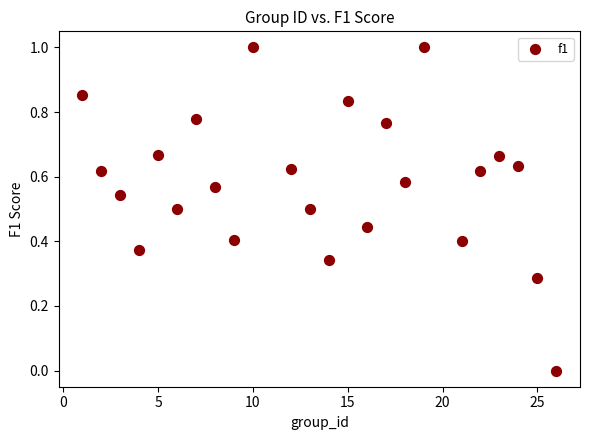

What is the range of X values (max minus min)?

25.0